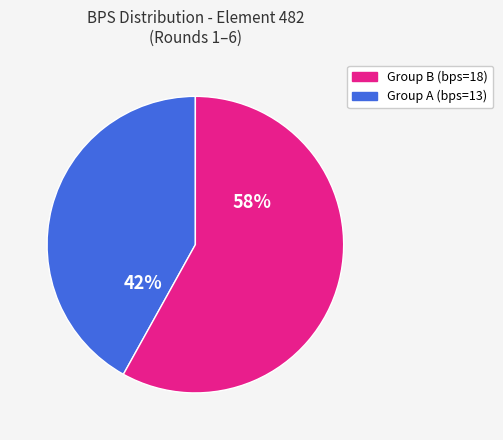

Does any single category account for the majority?

Yes